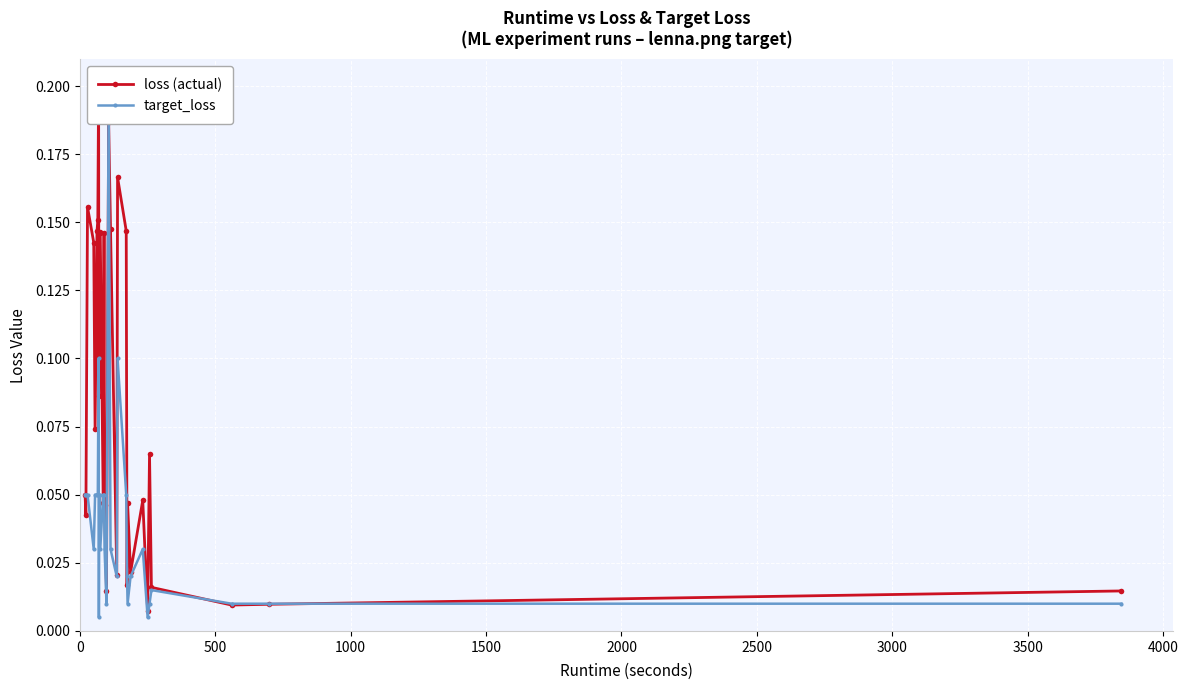

Reading left to right, list all the values displayed in this chart.

loss (actual): 0.0	0.0	0.2	0.1	0.1	0.1	0.2	0.2	0.1	0.1	0.1	0.1	0.0	0.1	0.0	0.0	0.2	0.1	0.0	0.2	0.1	0.0	0.0	0.0	0.0	0.0	0.1	0.0	0.0	0.0	0.0
target_loss: 0.1	0.1	0.1	0.0	0.1	0.1	0.1	0.1	0.0	0.1	0.1	0.0	0.1	0.1	0.0	0.0	0.2	0.0	0.0	0.1	0.1	0.0	0.0	0.0	0.0	0.0	0.0	0.0	0.0	0.0	0.0